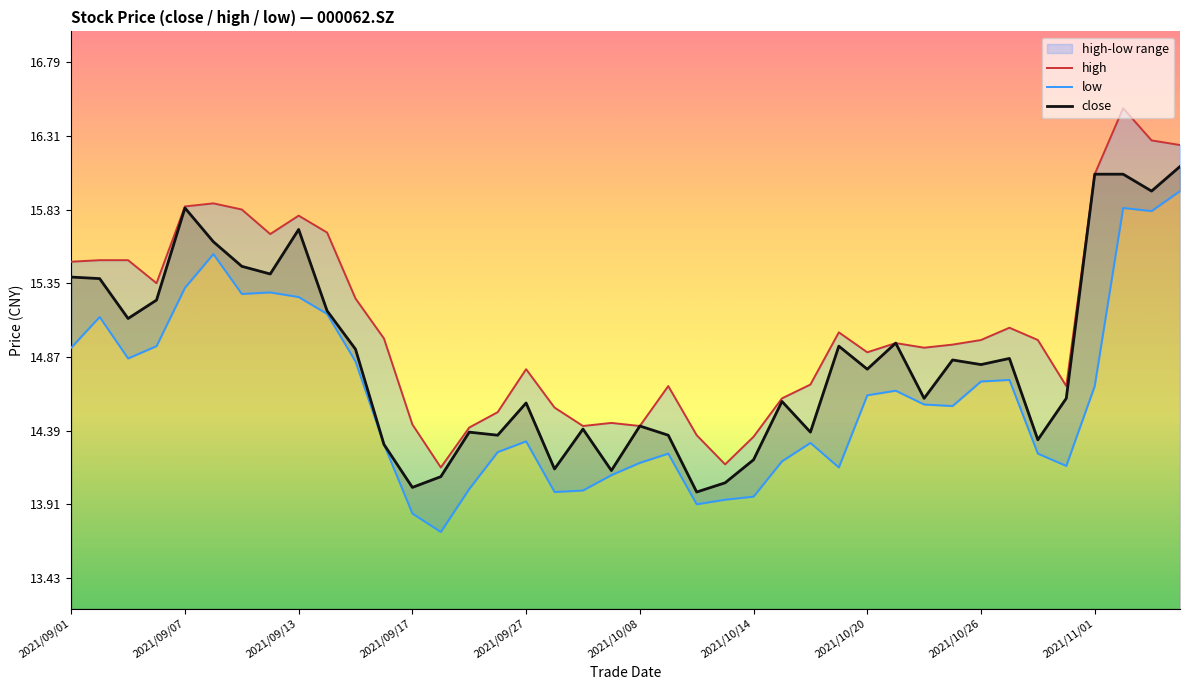

What is the value of the low point at the 38th from the left?

15.8